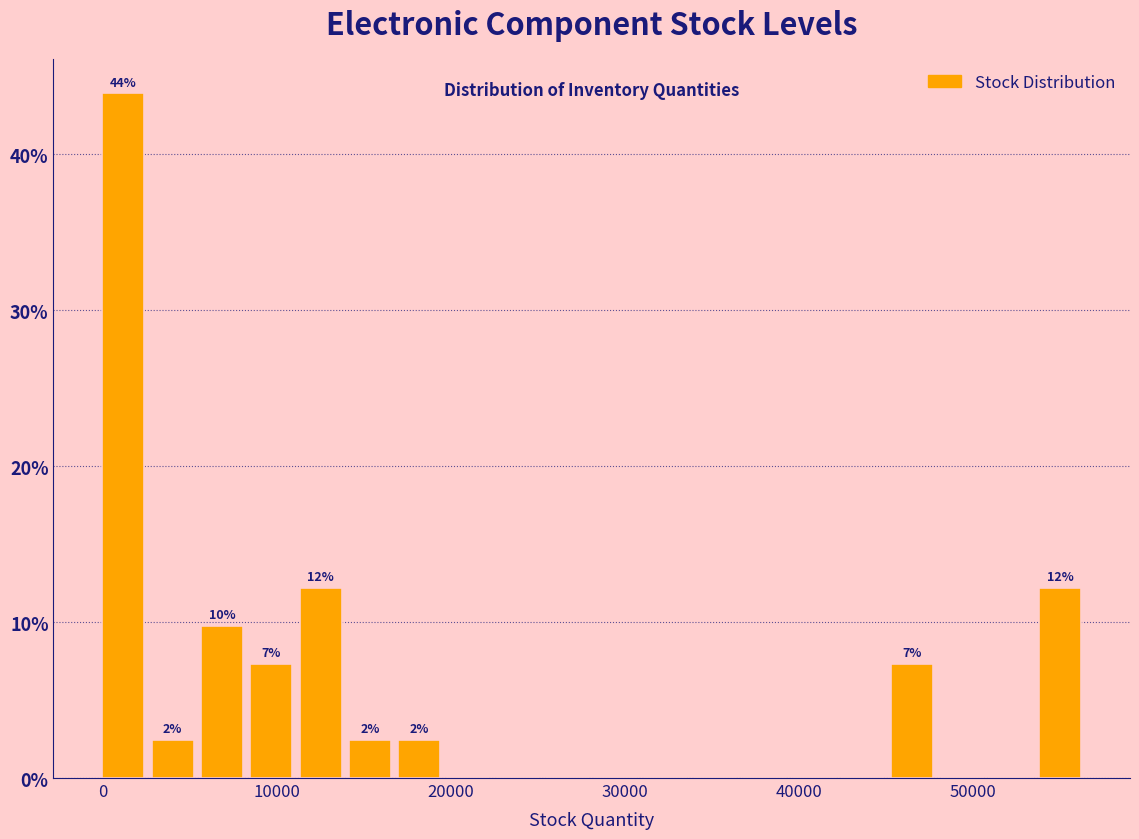

Around what value on the x-axis is the tallest bar? Give the approximate position of its centre, as read against the axis.

1000